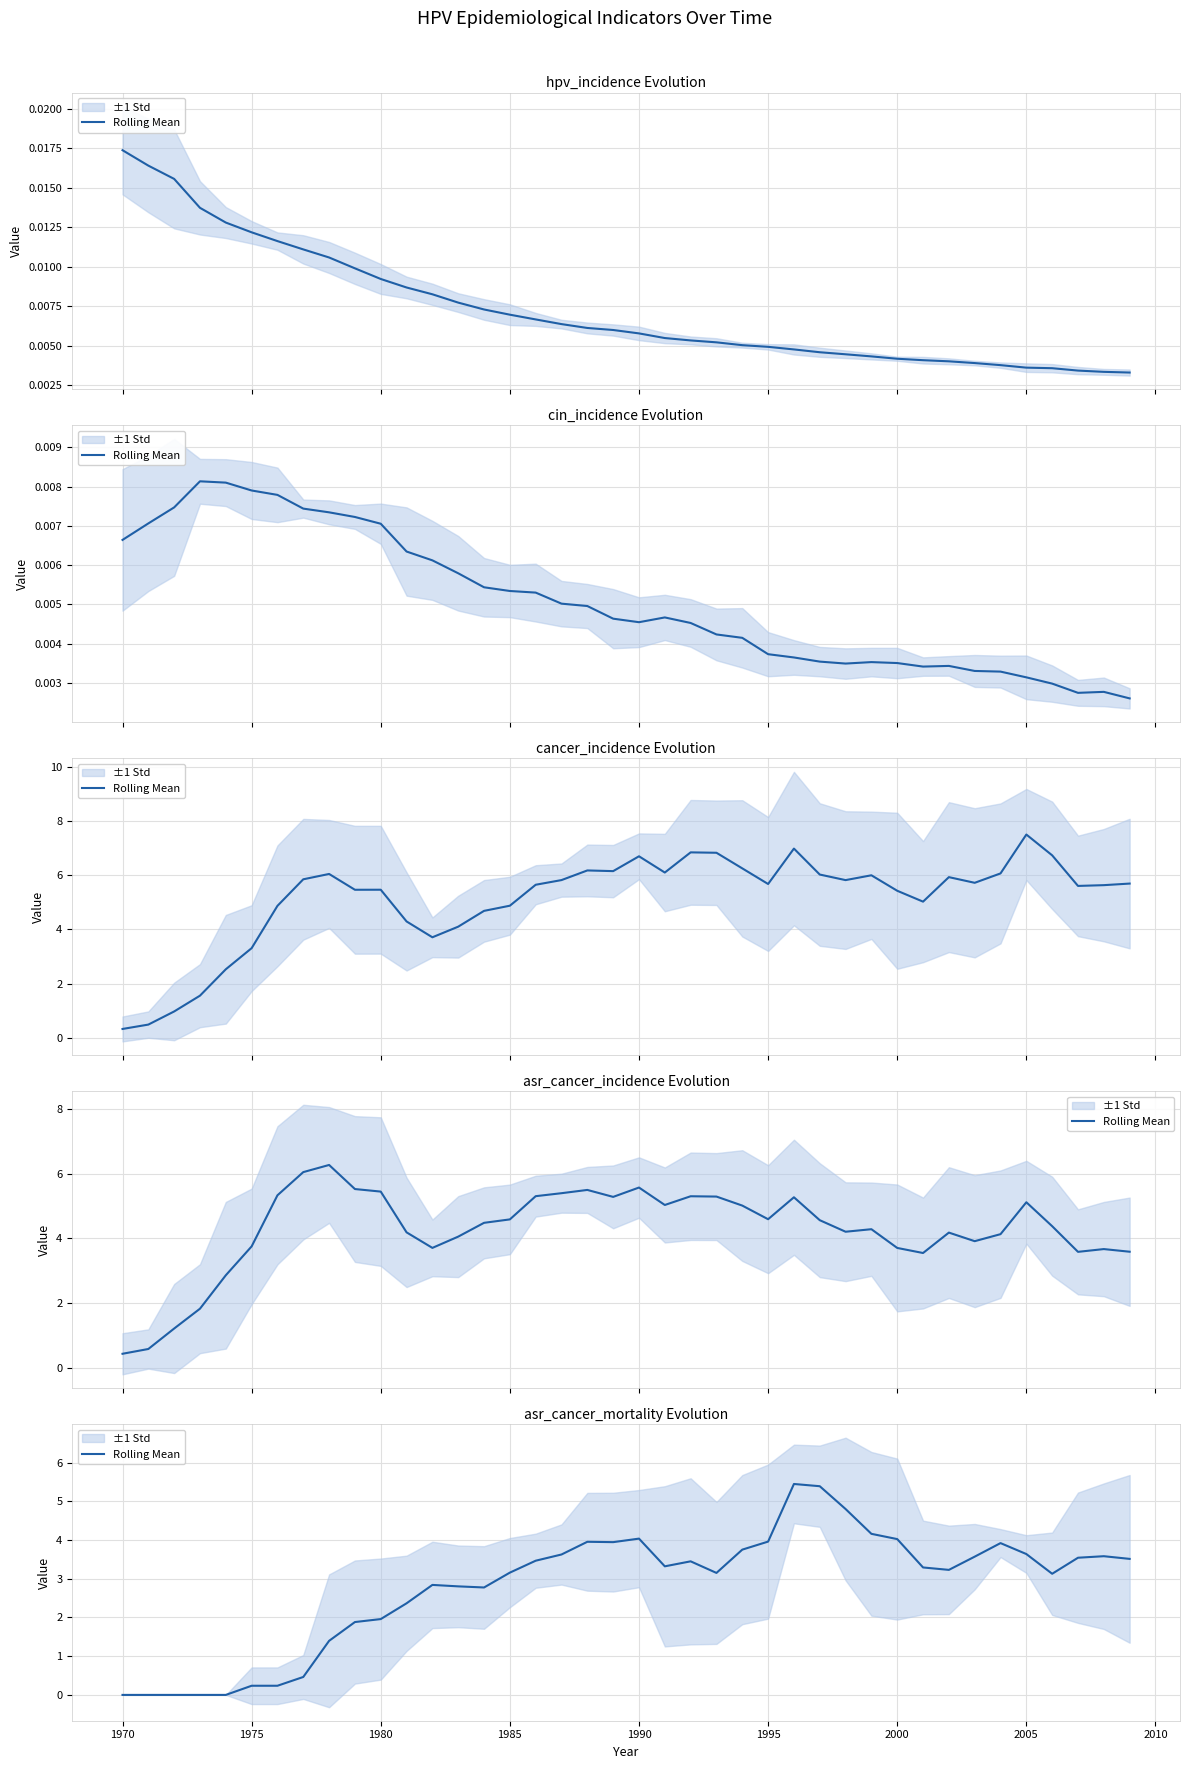

Reading left to right, what are all the values shown in this chart?

0.0	0.0	0.0	0.0	0.0	0.2	0.2	0.5	1.4	1.9	2.0	2.4	2.8	2.8	2.8	3.2	3.5	3.6	4.0	3.9	4.0	3.3	3.4	3.1	3.8	4.0	5.4	5.4	4.8	4.2	4.0	3.3	3.2	3.6	3.9	3.6	3.1	3.5	3.6	3.5